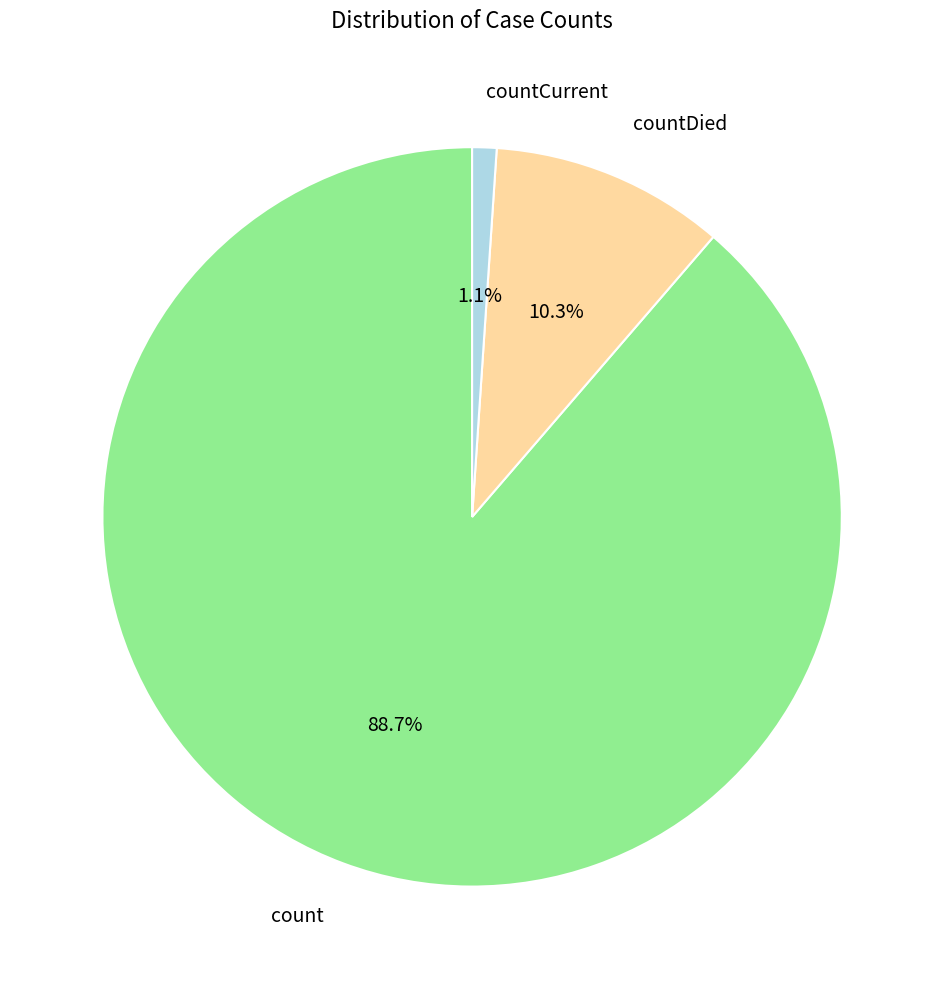

Combined, what portion of the pie is countCurrent and count?

89.7%